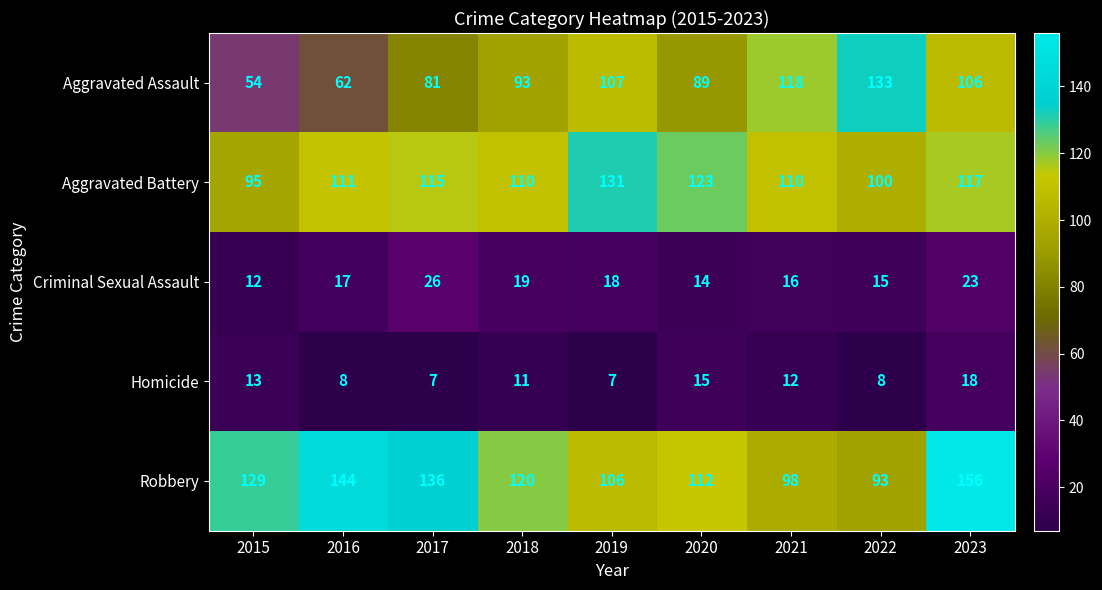

What is the sum of all Homicide values?

99